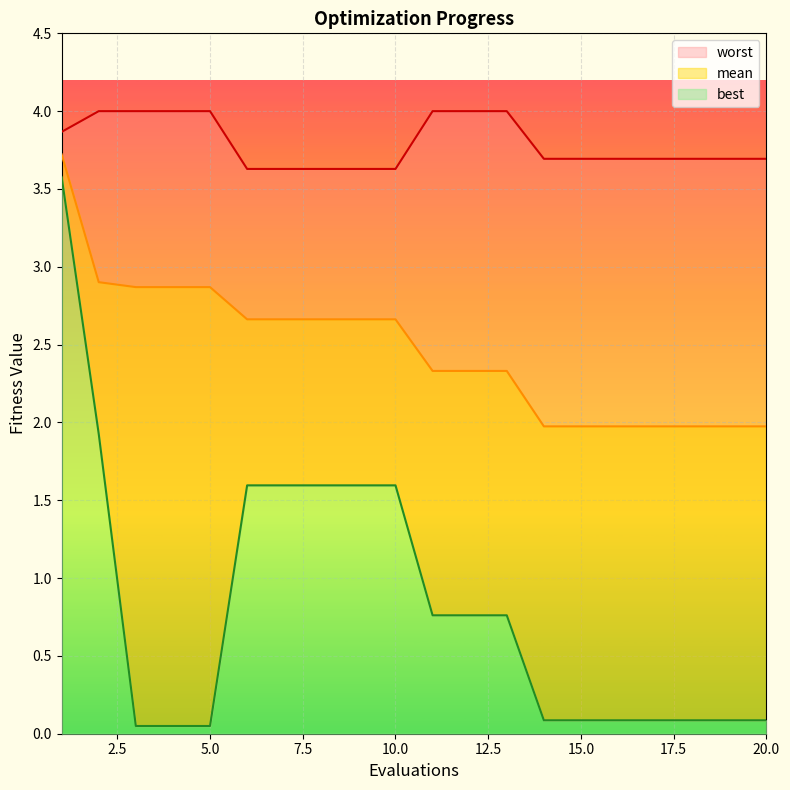

What is the difference between the maximum and minimum values in the mean series?

1.7